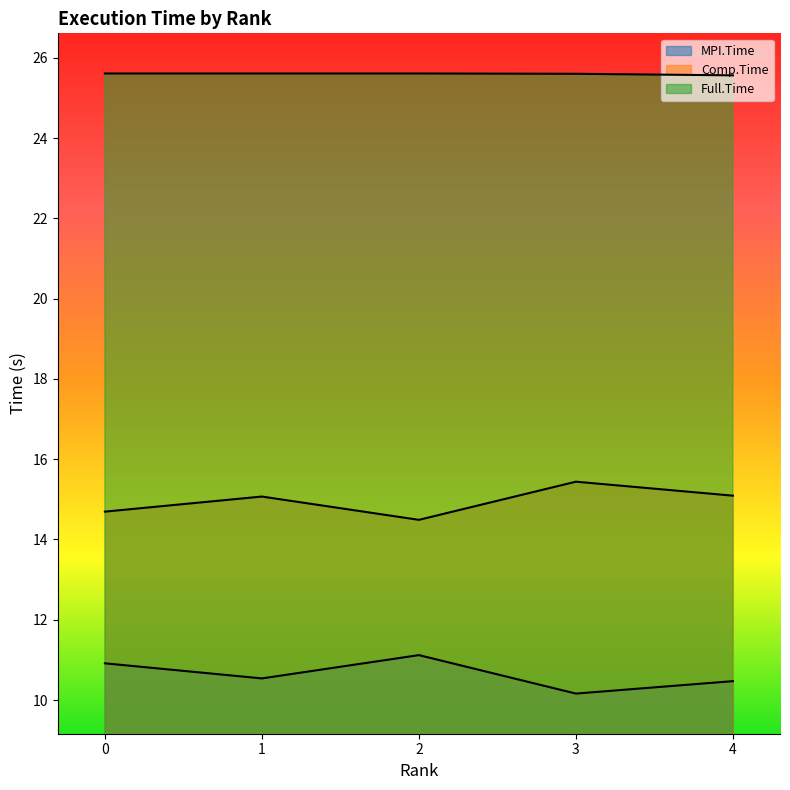

At which label is Full.Time closest to 25?

4